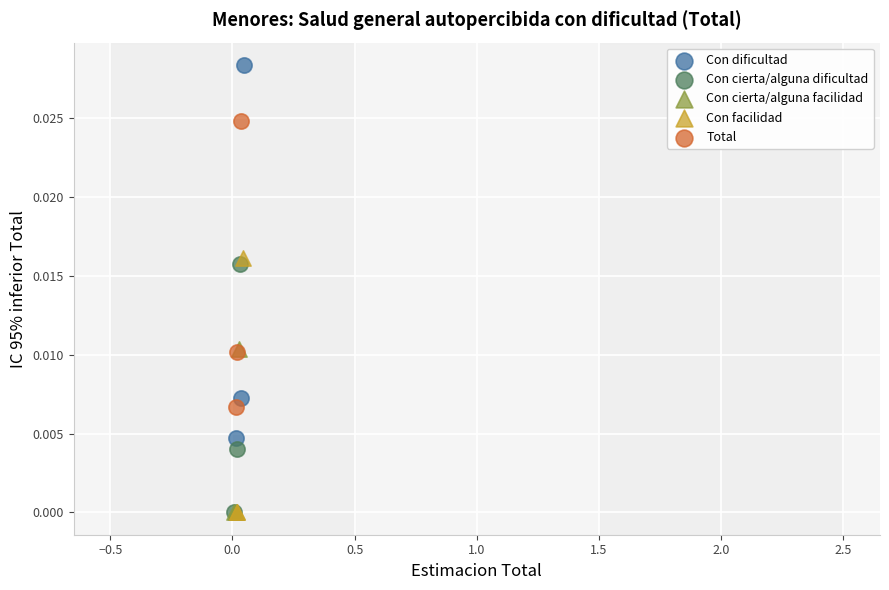

Which series reaches the maximum Y coordinate?

Con dificultad